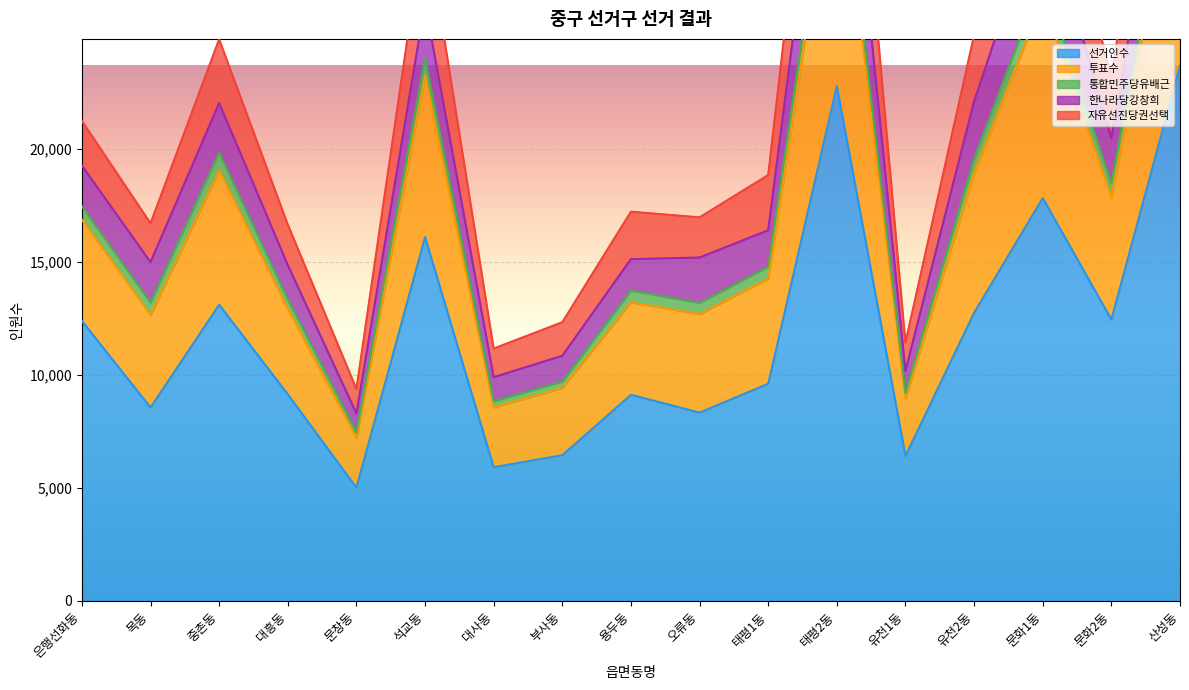

True or false: 선거인수 has a value of 12457 at 문화2동.

True